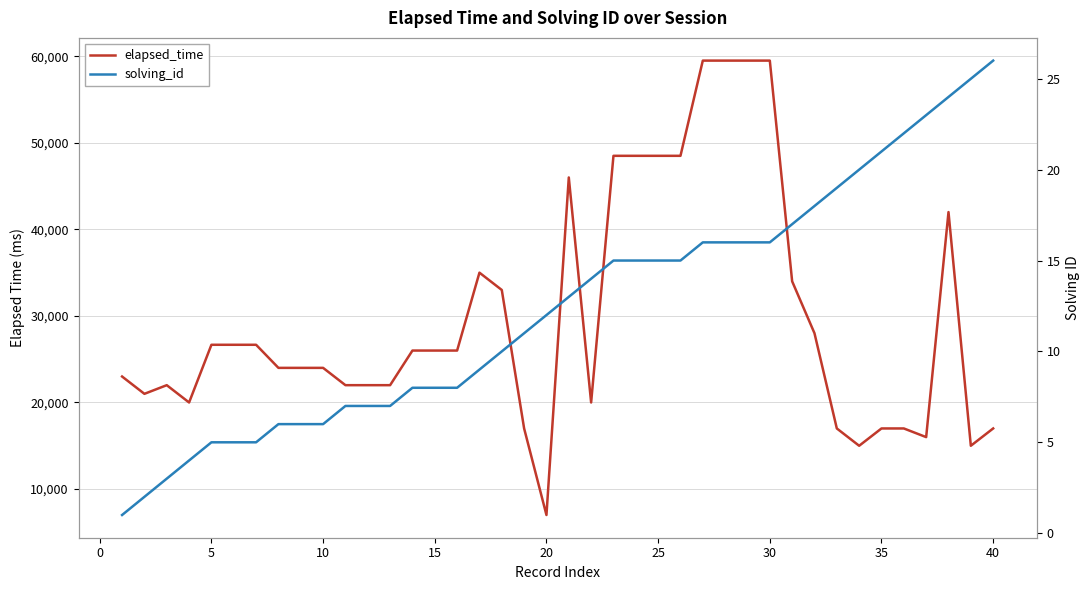

The value of solving_id at 40 is 42. True or false?

False